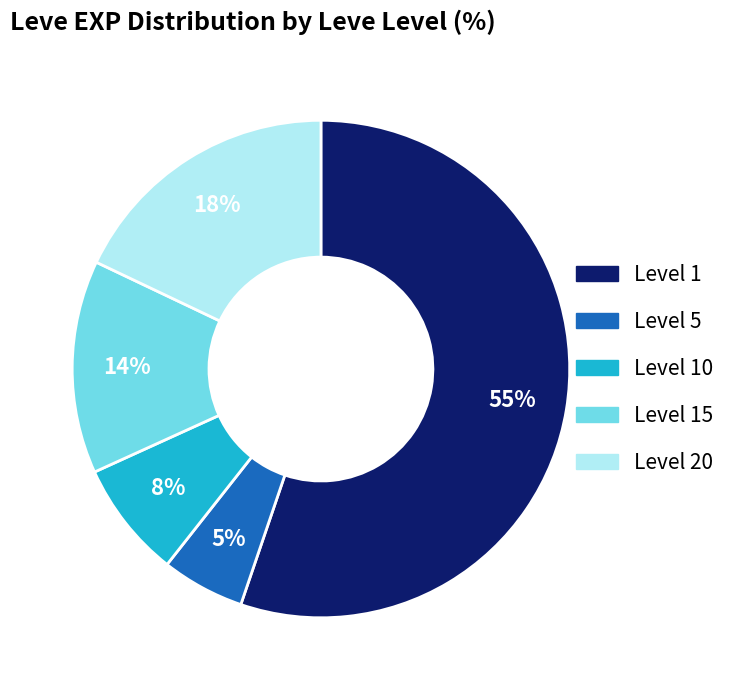

Is there a majority slice in this chart?

Yes